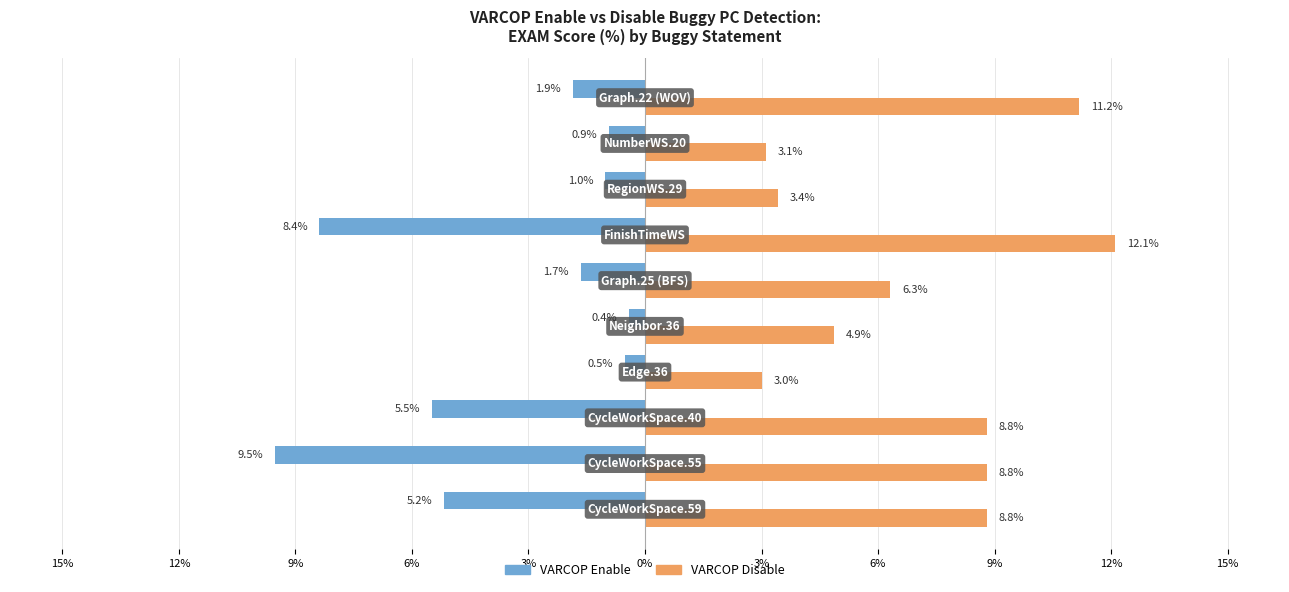

What is the label of the 1st bar from the right?

12%